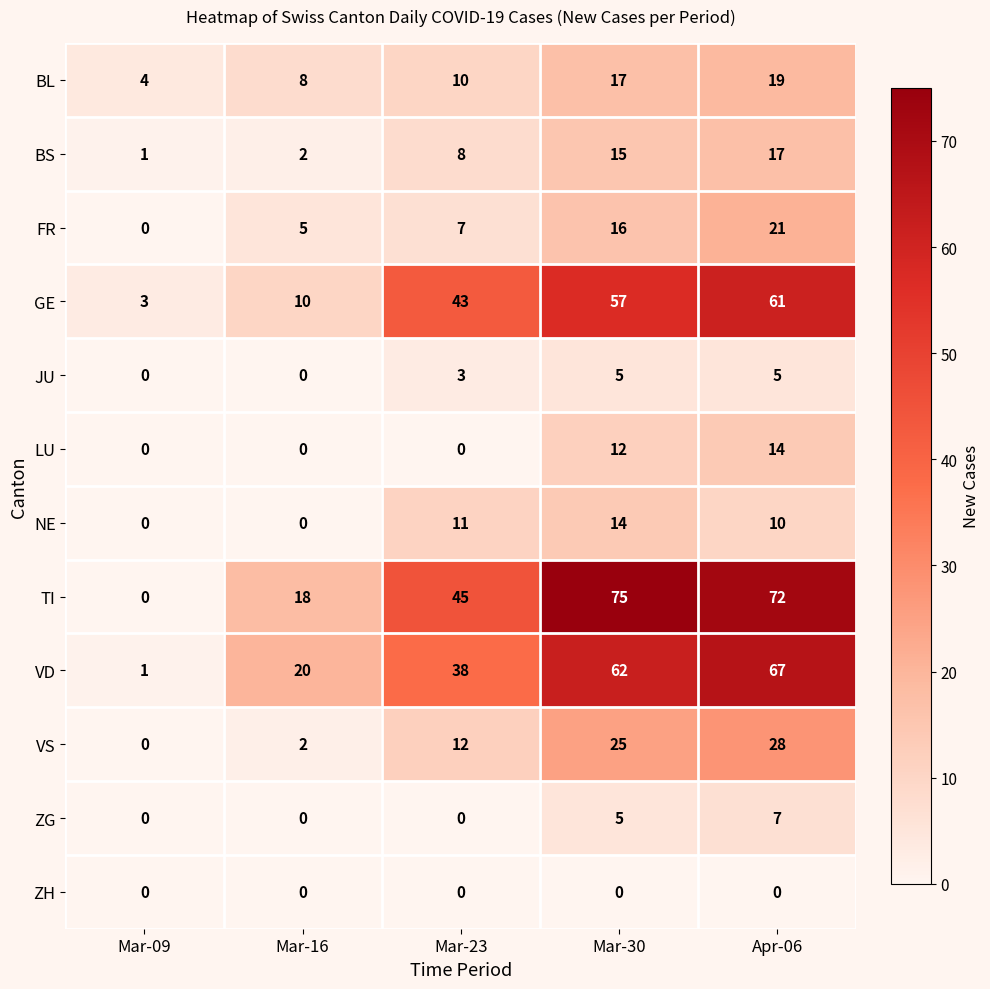

The GE series shows 61 at Apr-06. True or false?

True